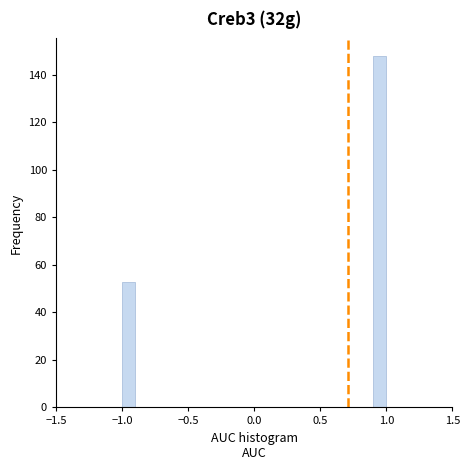

Around what value on the x-axis is the tallest bar? Give the approximate position of its centre, as read against the axis.

0.95